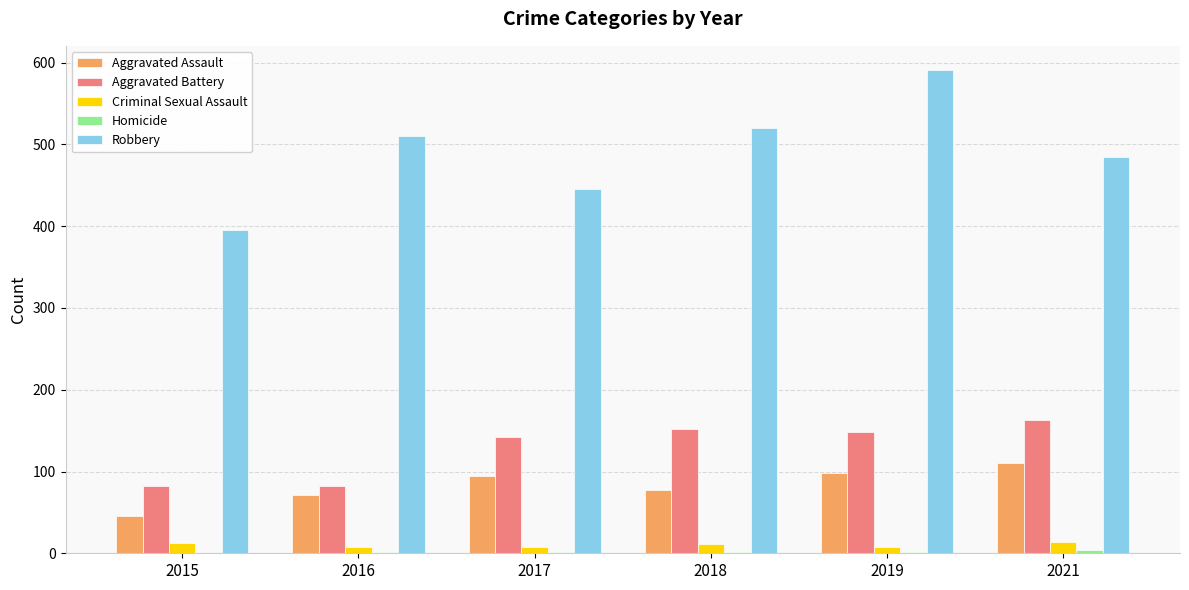

Between 2015 and 2021, which series saw the biggest shift?

Robbery